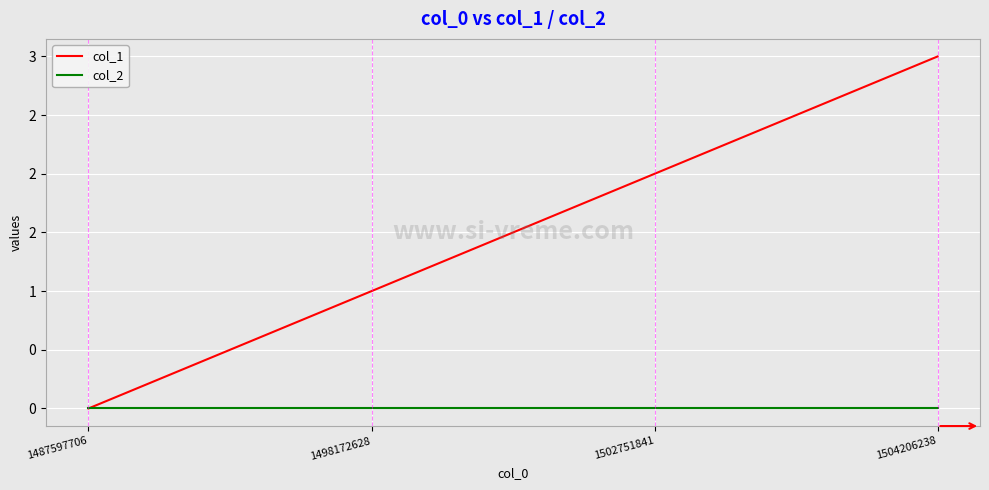

What are all the series names shown in the legend?

col_1, col_2